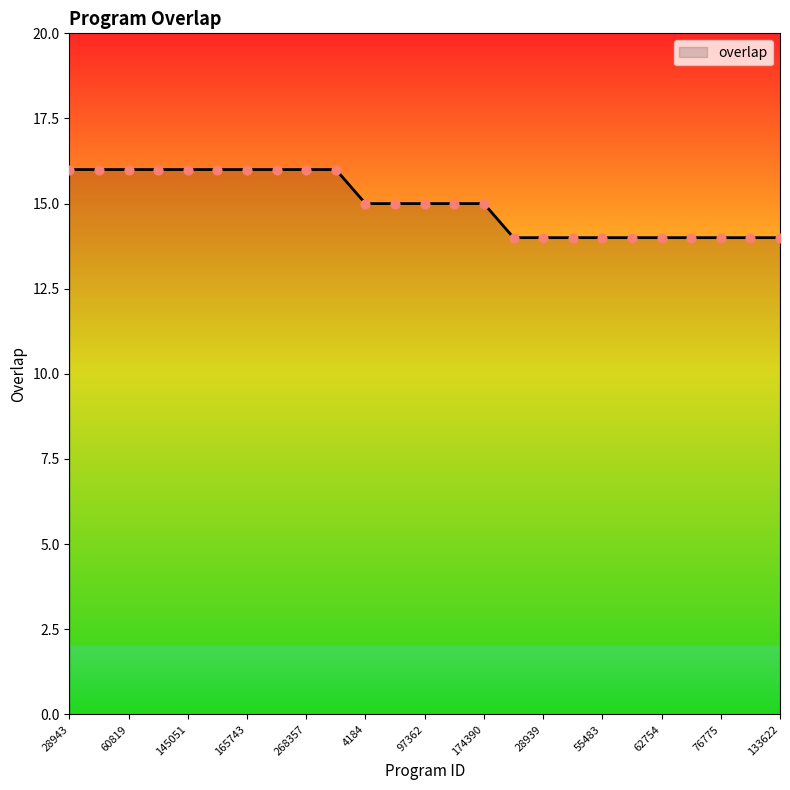

What is the maximum value shown in the chart?

16